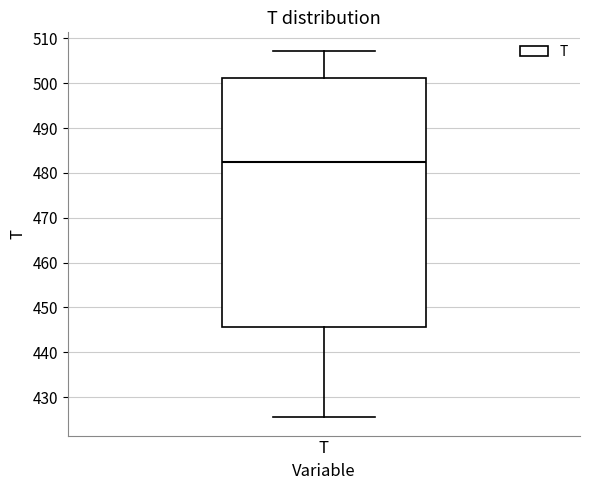

Transcribe this box plot: give where the median line is, the range the box spans, and where the two whiskers end, as read against the y-axis. The values are not printed on the chart, so give them approximately, as read against the axis.

median 483, box 446 to 501, whiskers 426 to 507